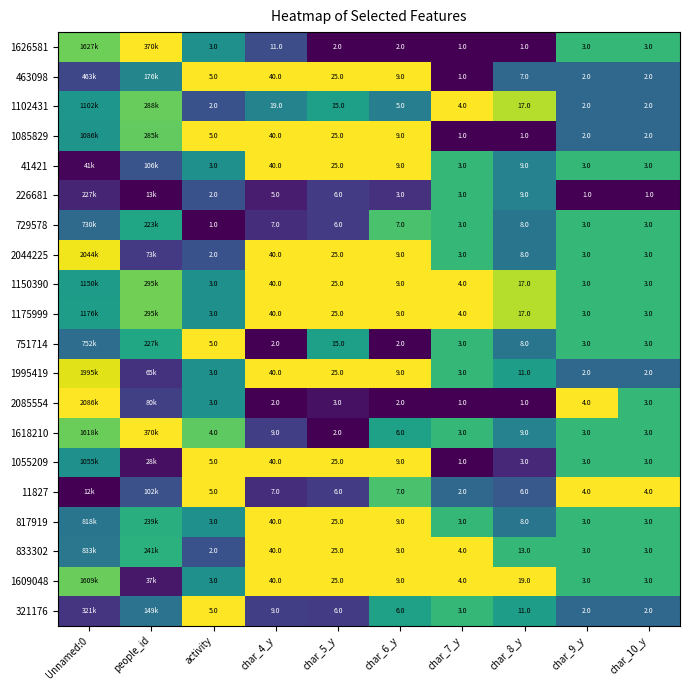

Is the value of 1085829 at char_7_y greater than the value of 1175999 at char_5_y?

No